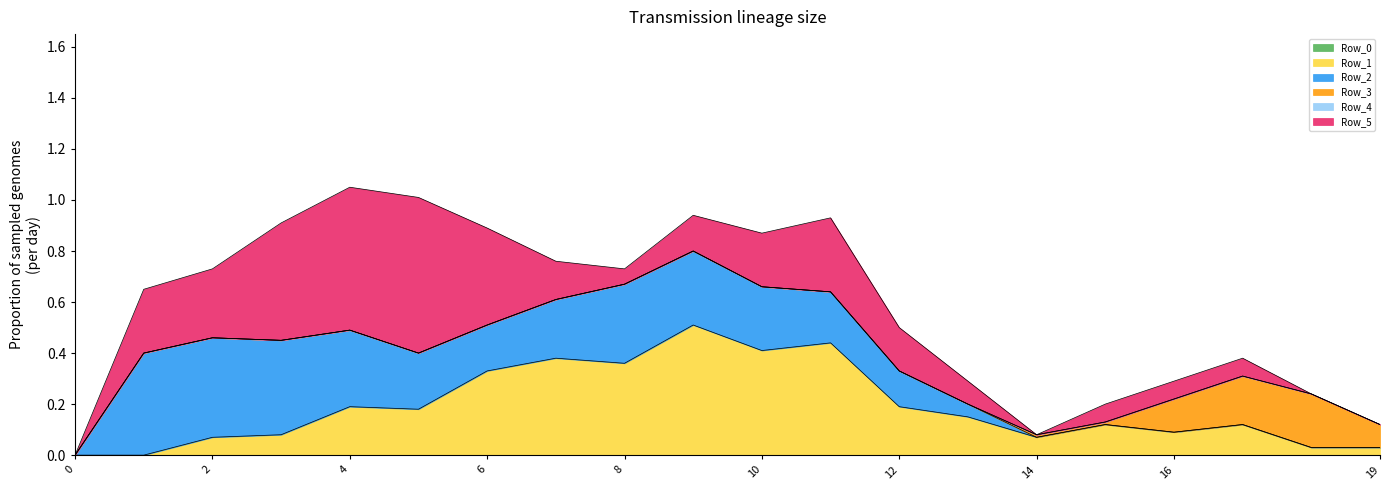

True or false: Row_4 and Row_1 cross at least once.

False